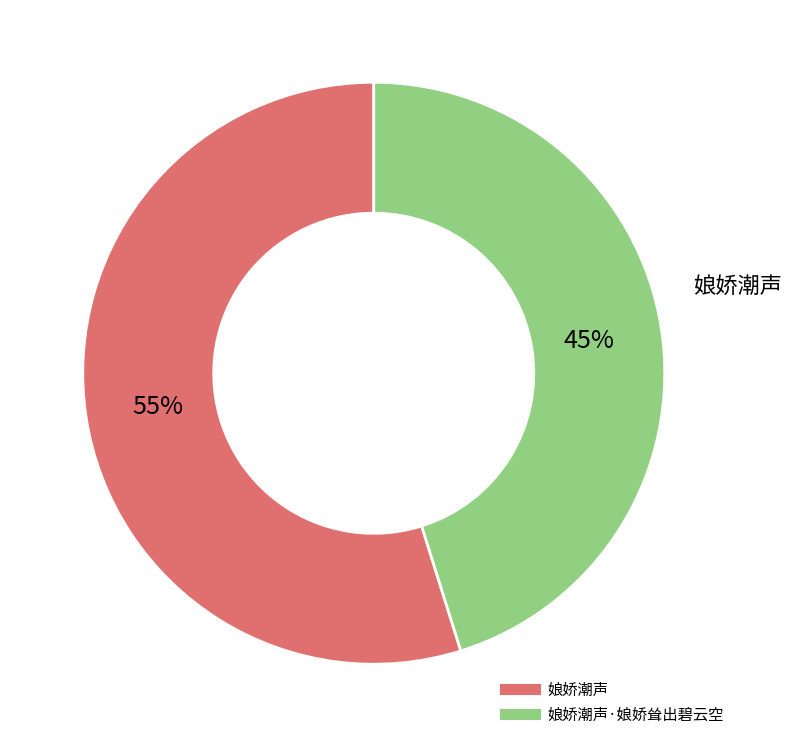

Does any single category account for the majority?

Yes